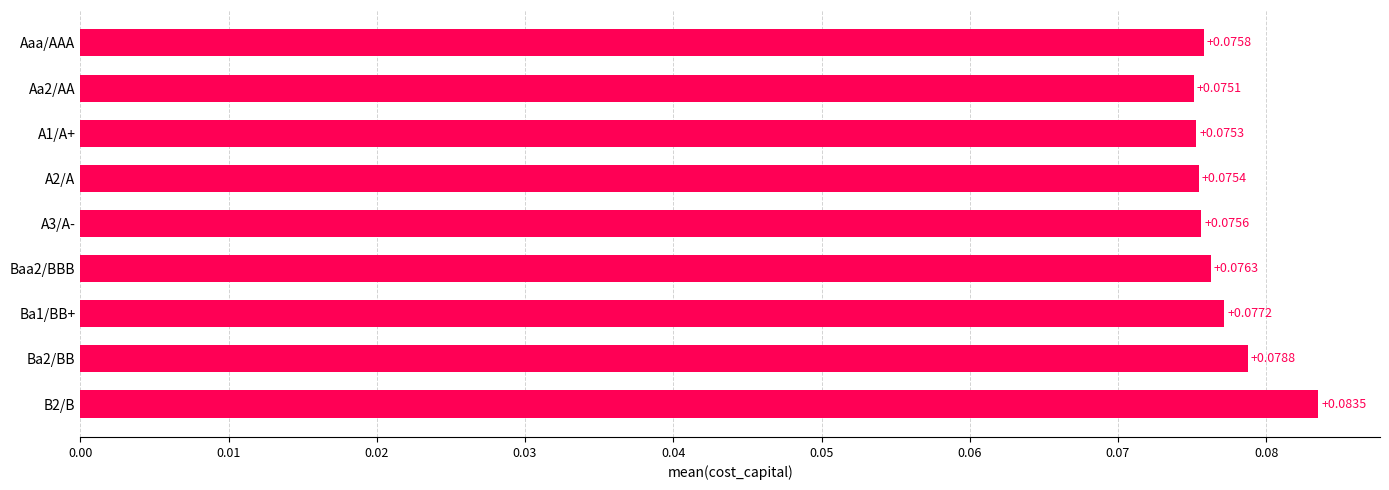

Where is the data nearest to the value 0?

Aa2/AA